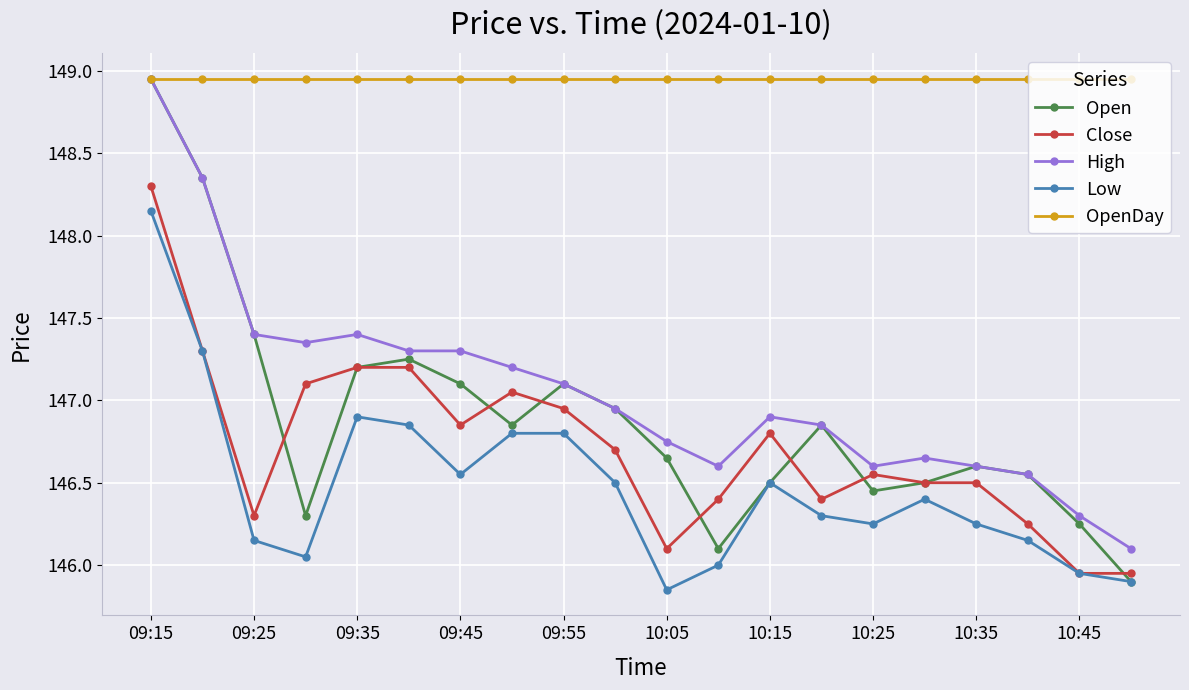

True or false: Open has more than 0 interior local peaks.

True